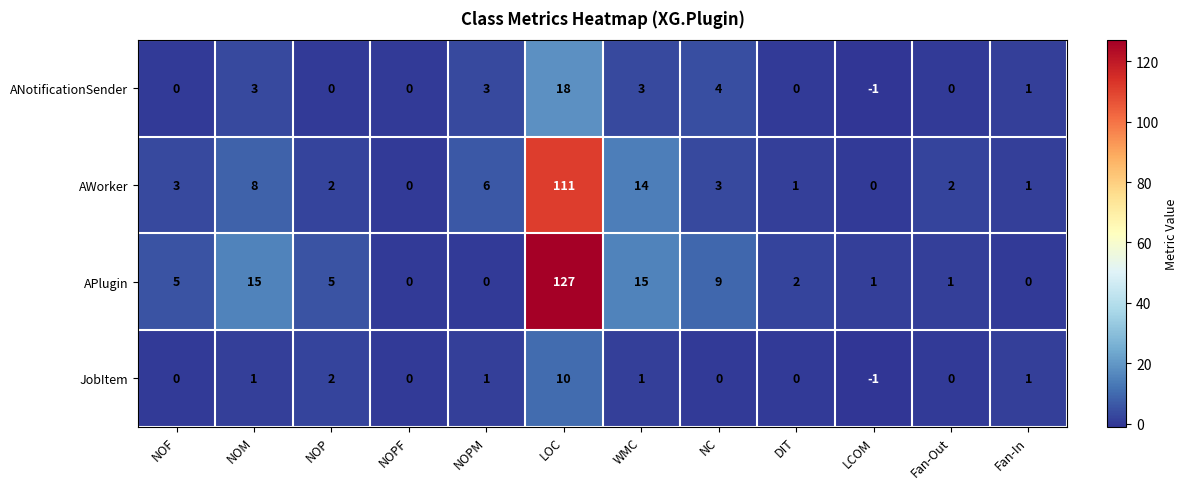

At which label does AWorker reach its peak?

LOC